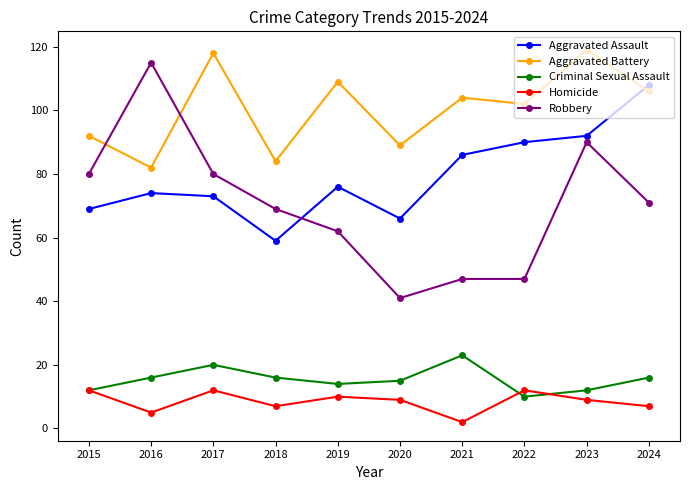

Between 2022 and 2023, which series saw the biggest shift?

Robbery